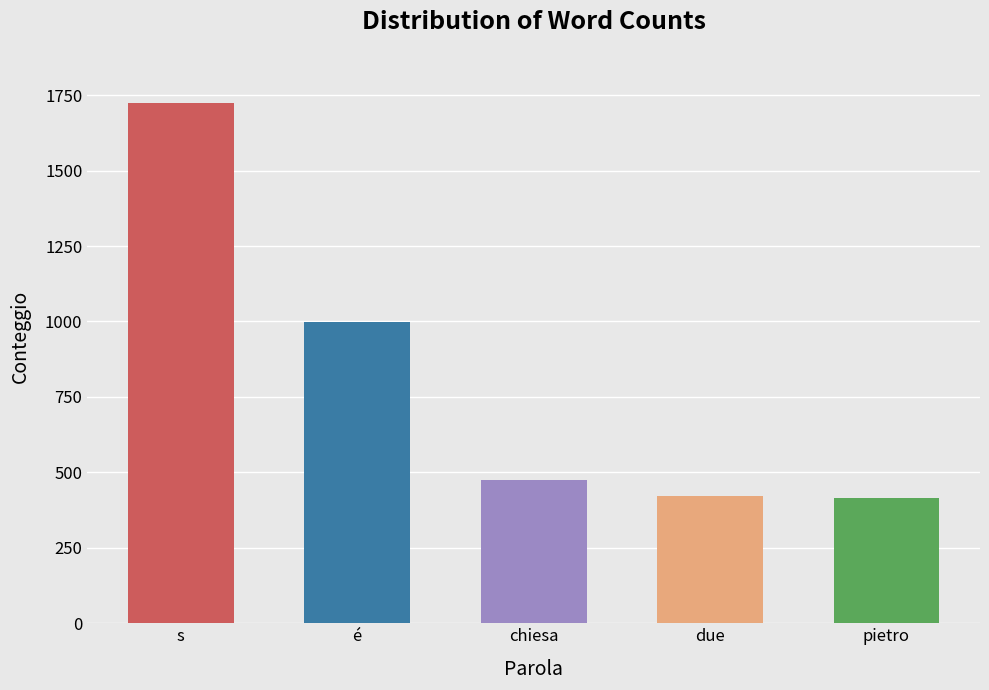

What is the smallest value displayed?

416